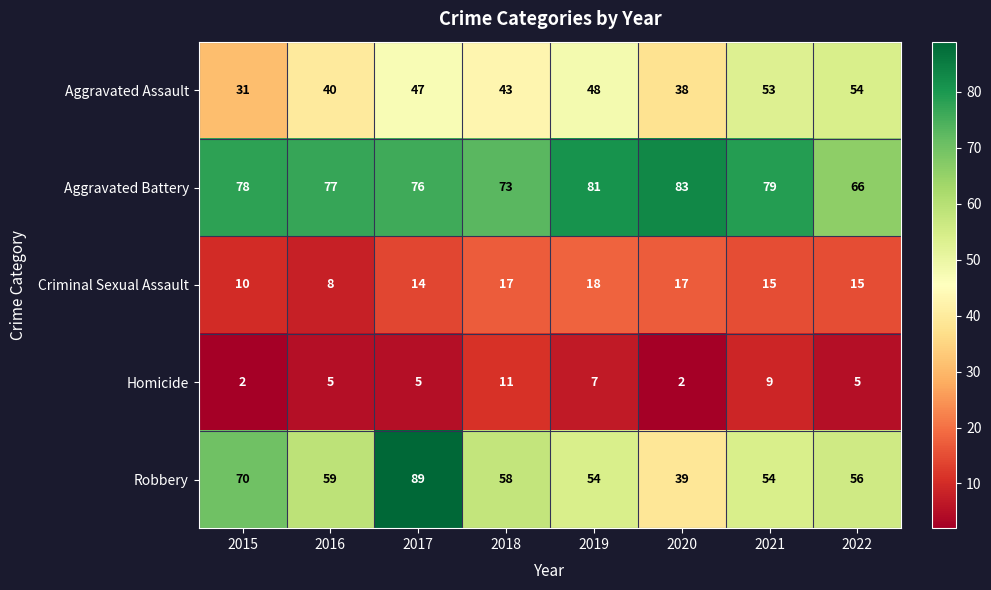

At which label is Aggravated Battery closest to 74?

2018